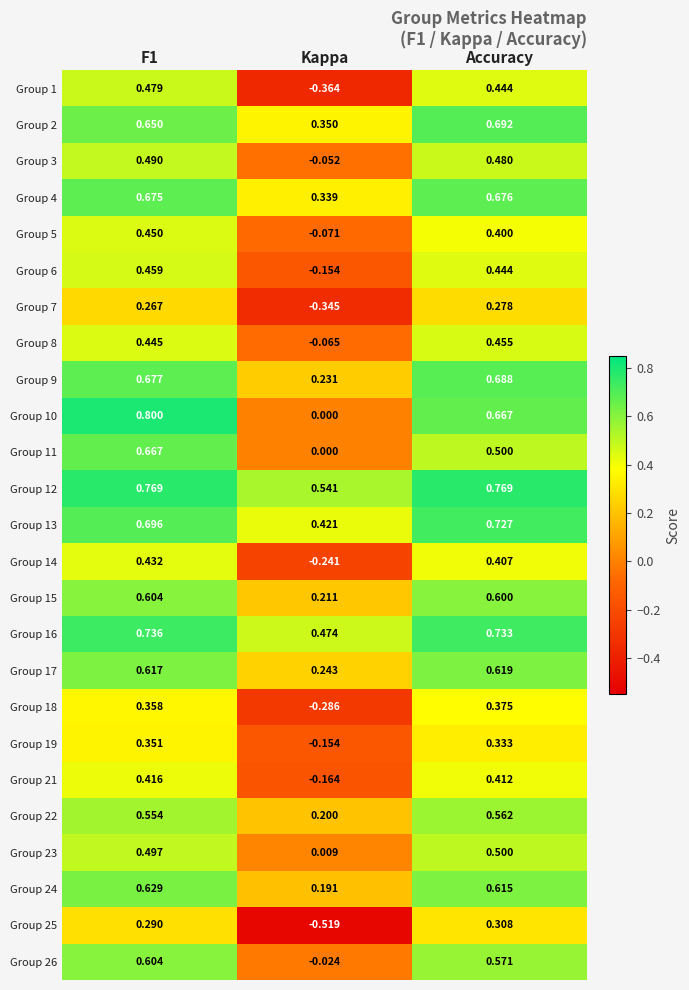

At which label does Group 13 reach its peak?

Accuracy